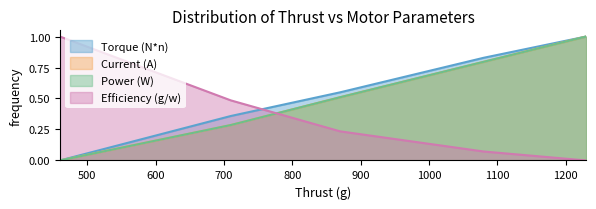

True or false: Current (A) has more than 1 interior local peaks.

False